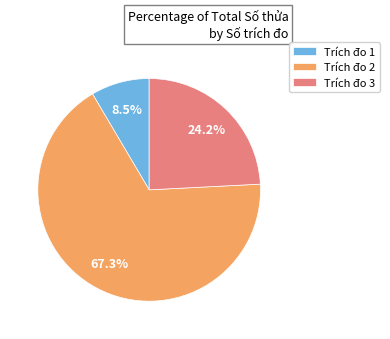

What percentage is the Trích đo 2 slice, to the nearest percent?

67%